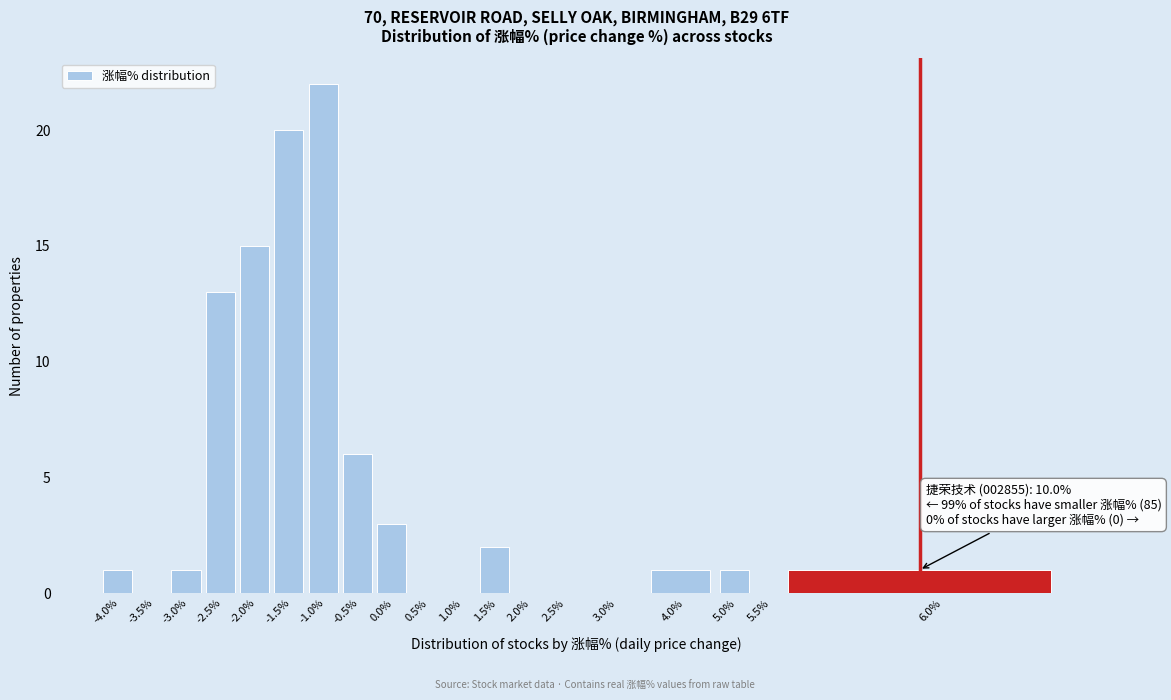

Reading right to left, what are all the values shown in this chart?

6.0%=1	5.5%=0	5.0%=1	4.0%=1	3.0%=0	2.5%=0	2.0%=0	1.5%=2	1.0%=0	0.5%=0	0.0%=3	-0.5%=6	-1.0%=22	-1.5%=20	-2.0%=15	-2.5%=13	-3.0%=1	-3.5%=0	-4.0%=1